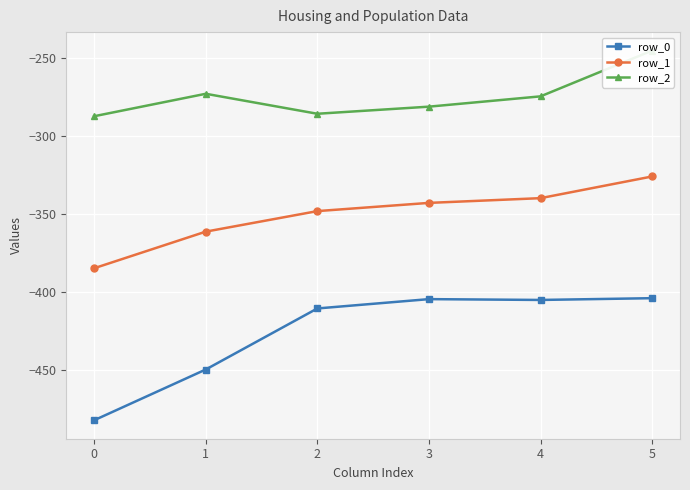

What is the difference between the maximum and minimum values in the row_2 series?

42.1